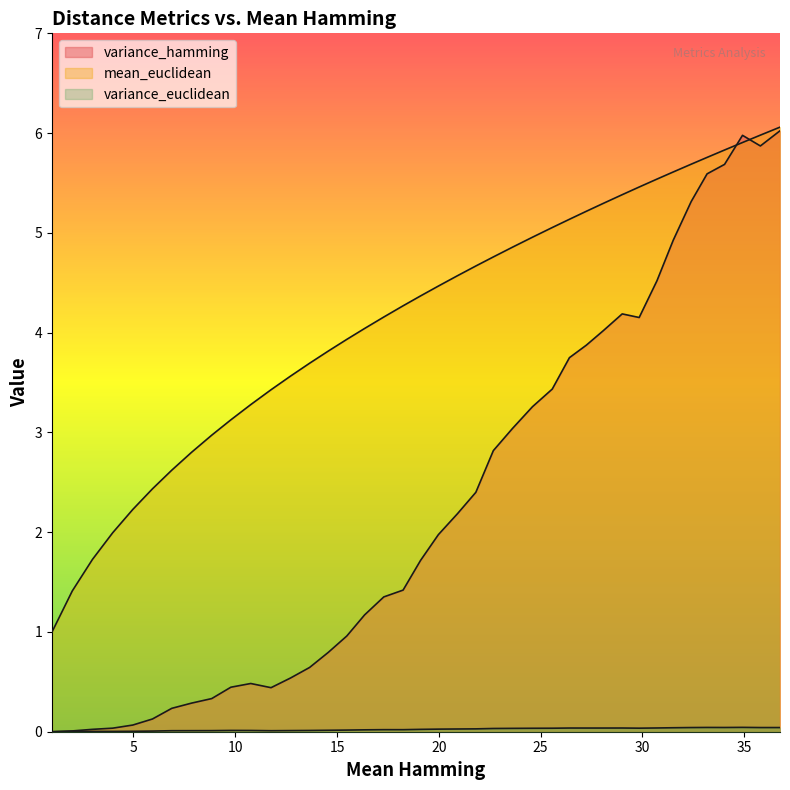

True or false: mean_euclidean has more than 2 points higher than both neighbors.

False